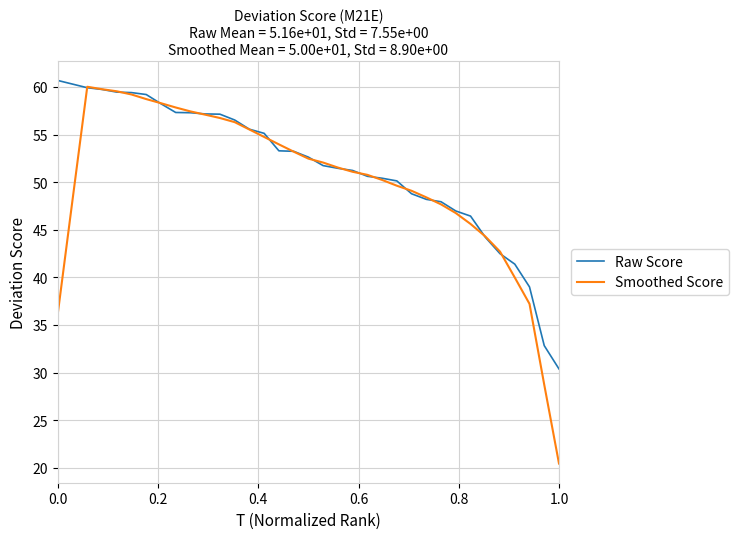

What is the average value of the Raw Score series?

51.6